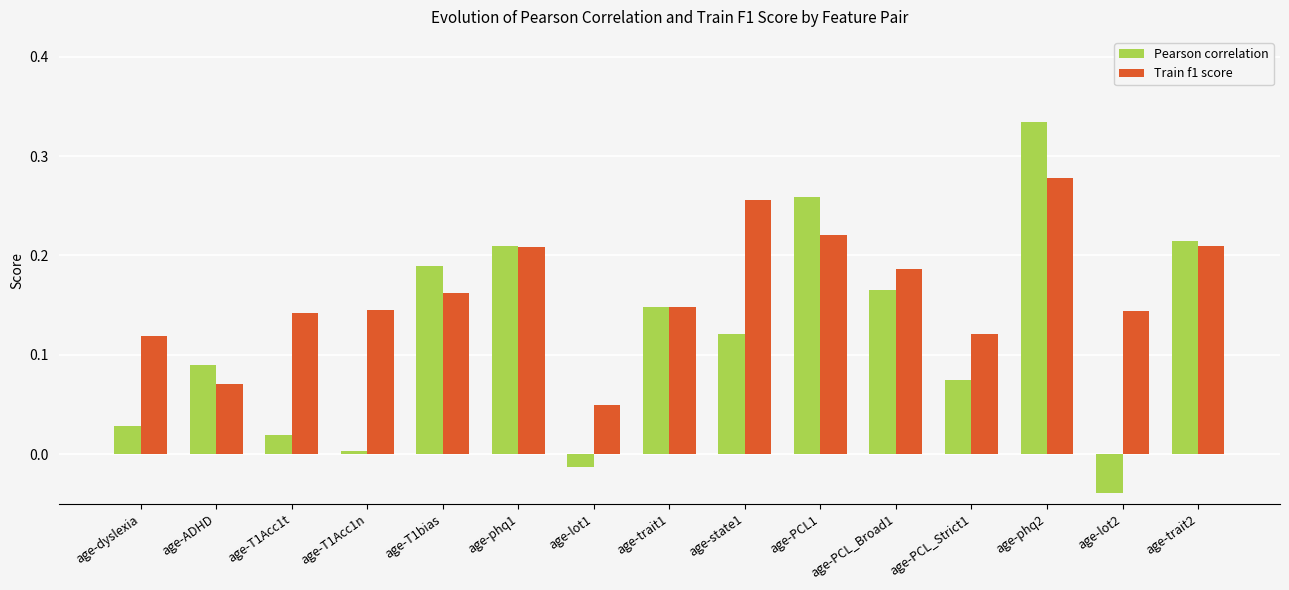

Rank the series at age-PCL_Strict1 from highest to lowest value.

Train f1 score, Pearson correlation